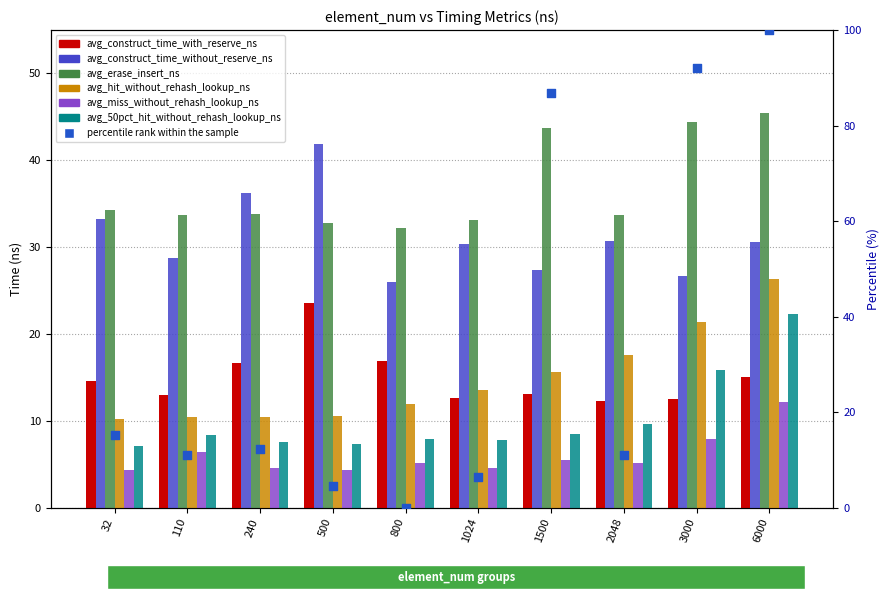

Which series has the largest Y range (max minus min)?

avg_hit_without_rehash_lookup_ns